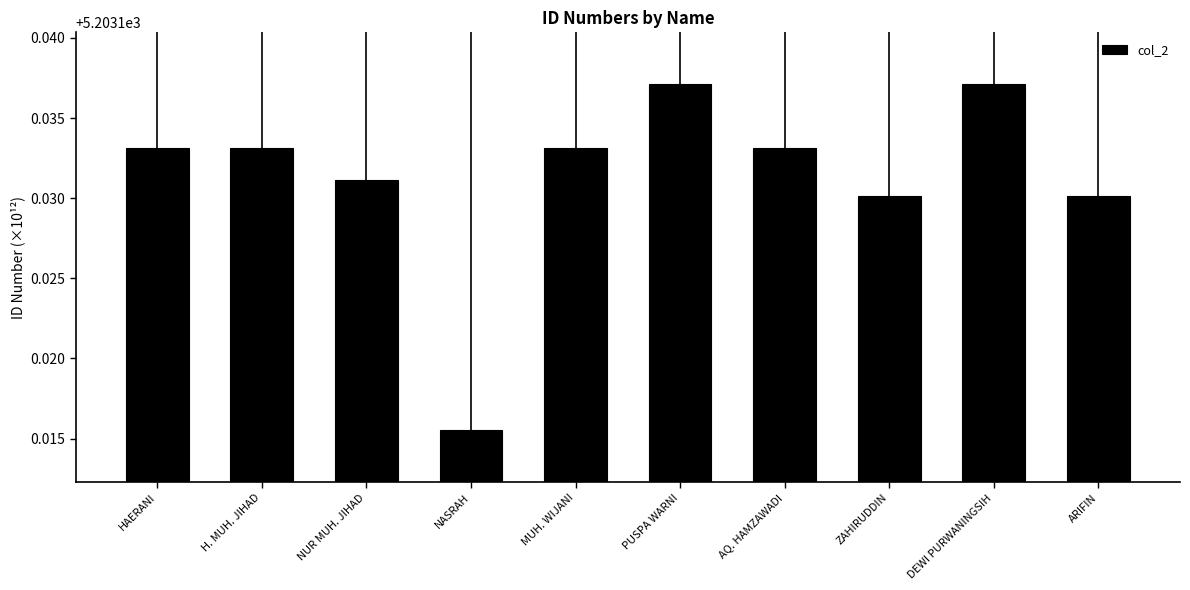

Count the values in the range 5203 to 5204.

10